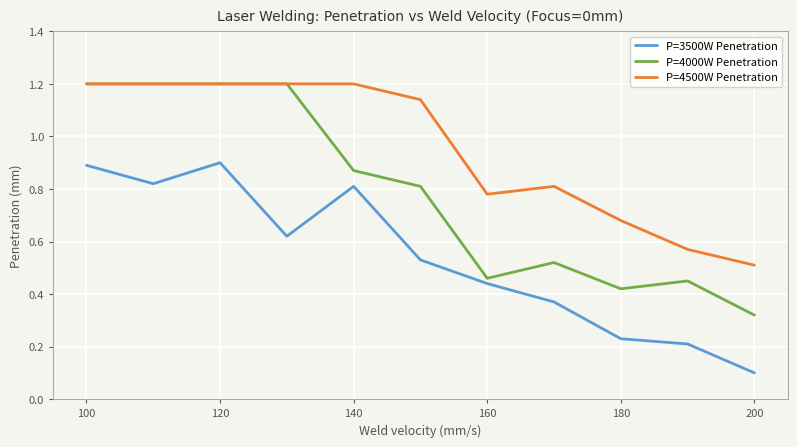

What is the highest value of the P=4000W Penetration series?

1.2